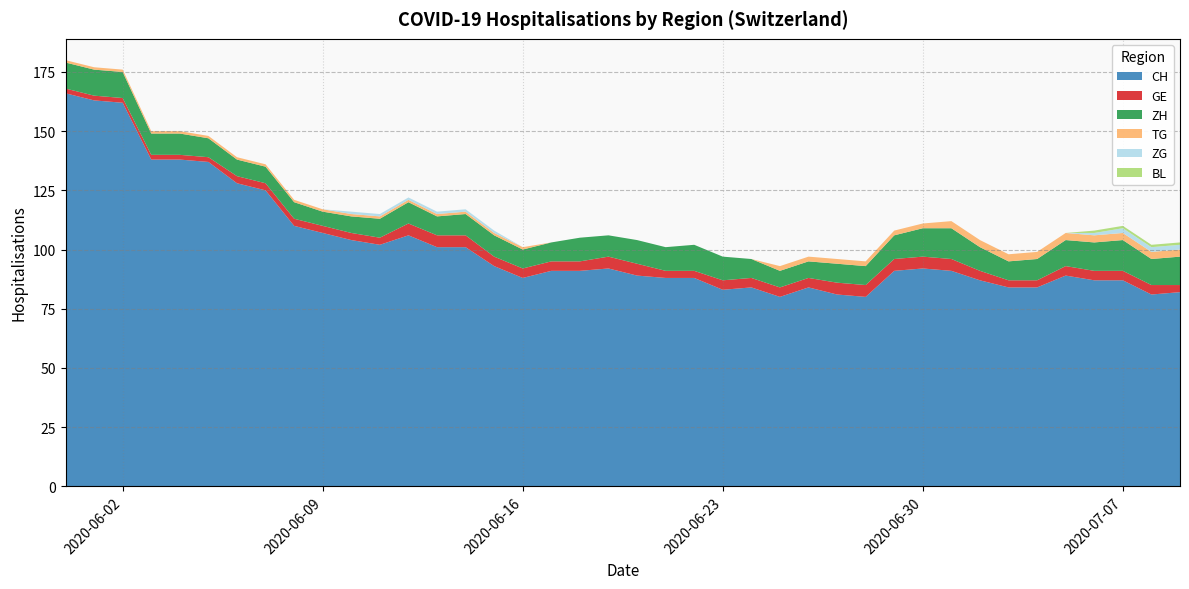

Reading left to right, what are all the values shown in this chart?

CH: 0=166	1=163	2=162	3=138	4=138	5=137	6=128	7=125	8=110	9=107	10=104	11=102	12=106	13=101	14=101	15=93	16=88	17=91	18=91	19=92	20=89	21=88	22=88	23=83	24=84	25=80	26=84	27=81	28=80	29=91	30=92	31=91	32=87	33=84	34=84	35=89	36=87	37=87	38=81	39=82
GE: 0=2	1=2	2=2	3=2	4=2	5=2	6=3	7=3	8=3	9=3	10=3	11=3	12=5	13=5	14=5	15=4	16=4	17=4	18=4	19=5	20=5	21=3	22=3	23=4	24=4	25=4	26=4	27=5	28=5	29=5	30=5	31=5	32=4	33=3	34=3	35=4	36=4	37=4	38=4	39=3
ZH: 0=11	1=11	2=11	3=9	4=9	5=8	6=7	7=7	8=7	9=6	10=7	11=8	12=9	13=8	14=9	15=9	16=8	17=8	18=10	19=9	20=10	21=10	22=11	23=10	24=8	25=7	26=7	27=8	28=8	29=10	30=12	31=13	32=10	33=8	34=9	35=11	36=12	37=13	38=11	39=12
TG: 0=1	1=1	2=1	3=1	4=1	5=1	6=1	7=1	8=1	9=1	10=1	11=1	12=1	13=1	14=1	15=1	16=1	17=0	18=0	19=0	20=0	21=0	22=0	23=0	24=0	25=2	26=2	27=2	28=2	29=2	30=2	31=3	32=3	33=3	34=3	35=3	36=3	37=3	38=3	39=3
ZG: 0=0	1=0	2=0	3=0	4=0	5=0	6=0	7=0	8=0	9=0	10=1	11=1	12=1	13=1	14=1	15=1	16=0	17=0	18=0	19=0	20=0	21=0	22=0	23=0	24=0	25=0	26=0	27=0	28=0	29=0	30=0	31=0	32=0	33=0	34=0	35=0	36=1	37=2	38=2	39=2
BL: 0=0	1=0	2=0	3=0	4=0	5=0	6=0	7=0	8=0	9=0	10=0	11=0	12=0	13=0	14=0	15=0	16=0	17=0	18=0	19=0	20=0	21=0	22=0	23=0	24=0	25=0	26=0	27=0	28=0	29=0	30=0	31=0	32=0	33=0	34=0	35=0	36=1	37=1	38=1	39=1